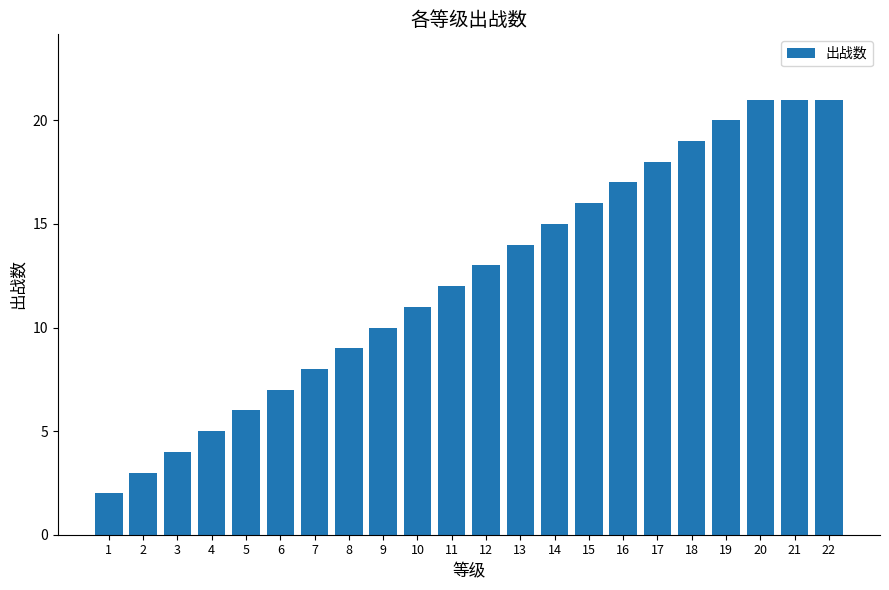

What is the difference between the maximum and minimum values?

19